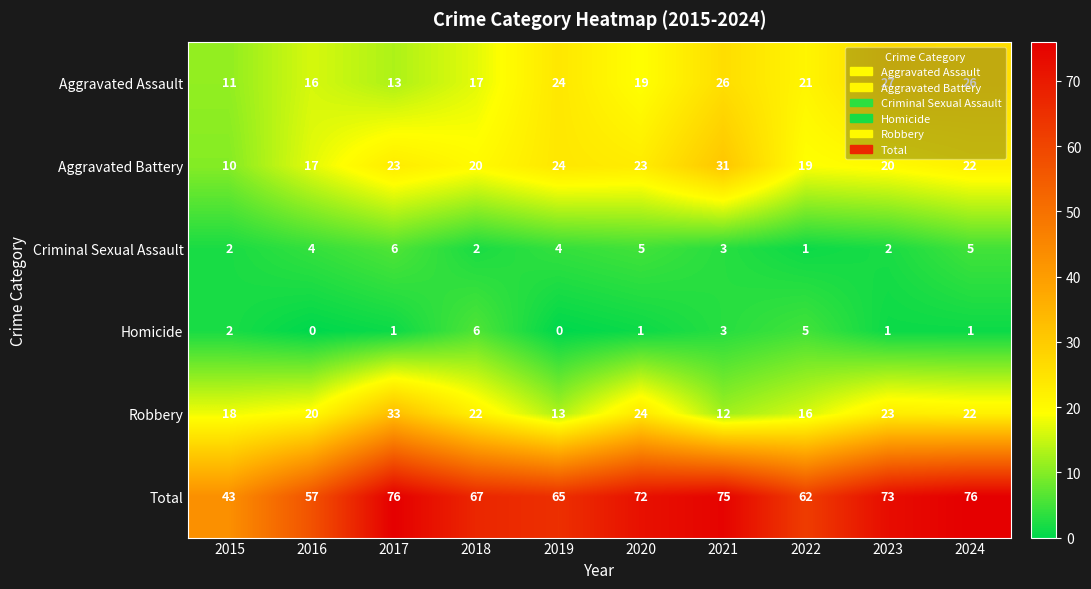

Which category has the lowest value in the Total series?

2015